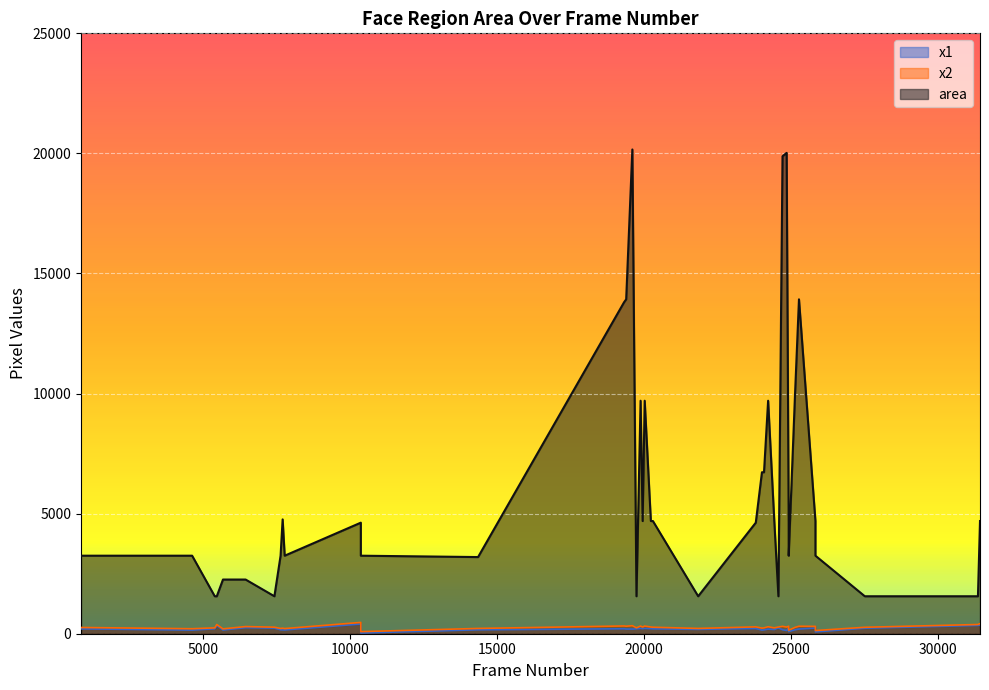

True or false: x1 and area intersect in this chart.

False